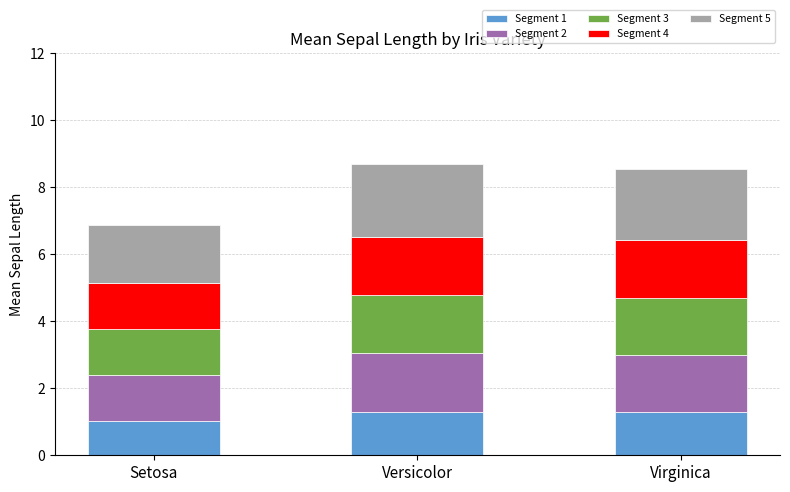

What is the maximum value for Segment 1?

1.3